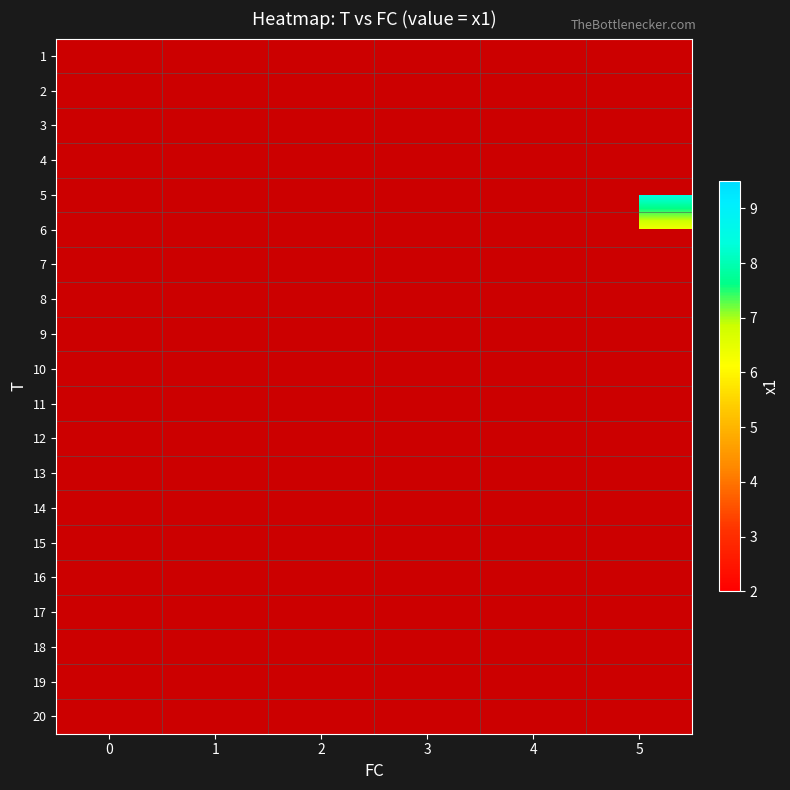

Count the number of data series in this chart.

20